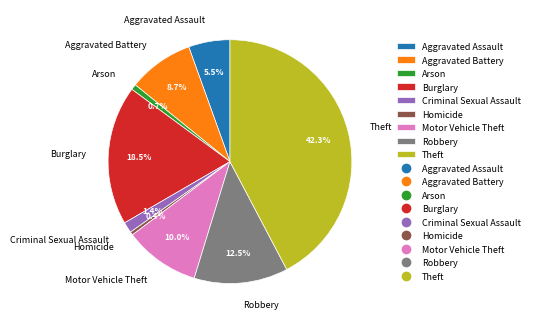

How many segments does this pie chart have?

9